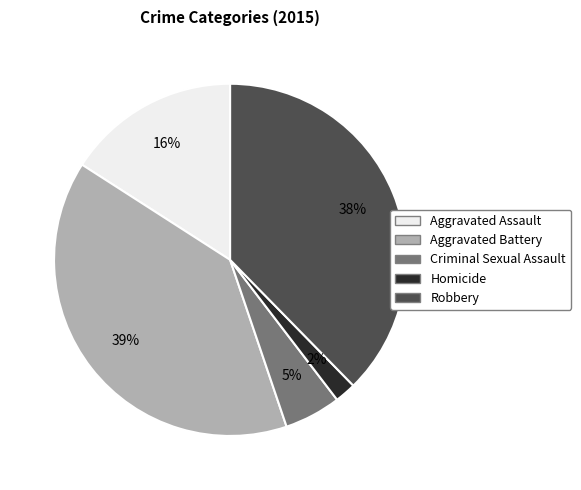

True or false: Homicide accounts for 2% of the total.

True